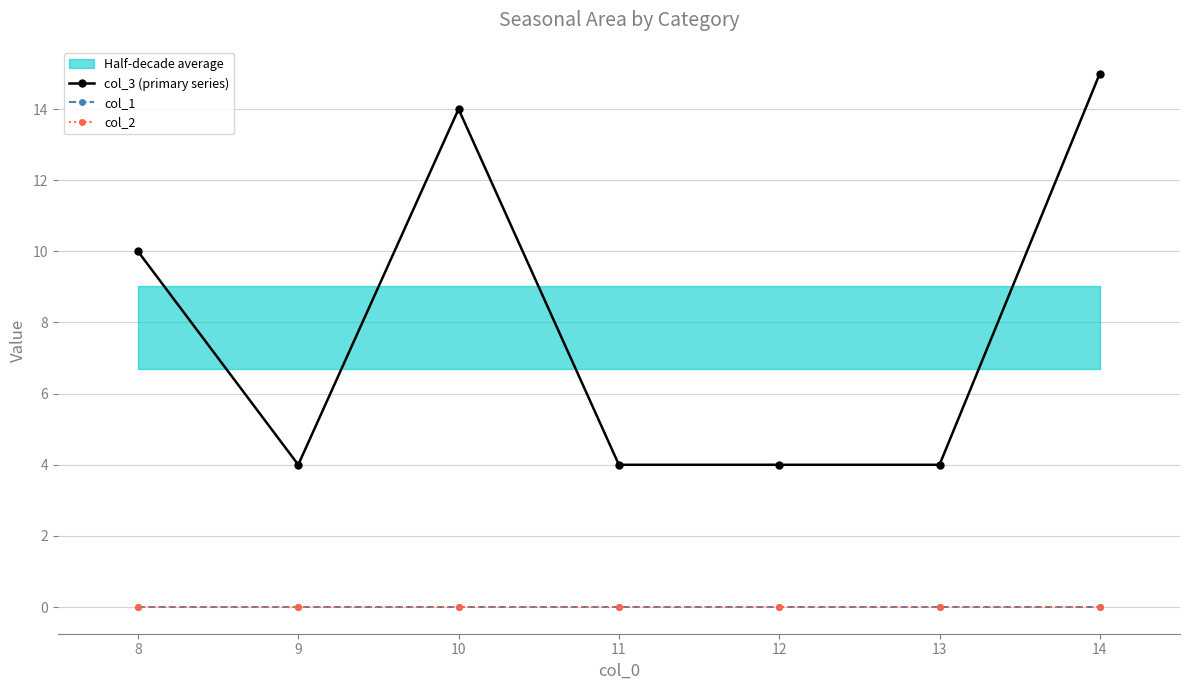

Is this an area chart (filled region under the line)?

No